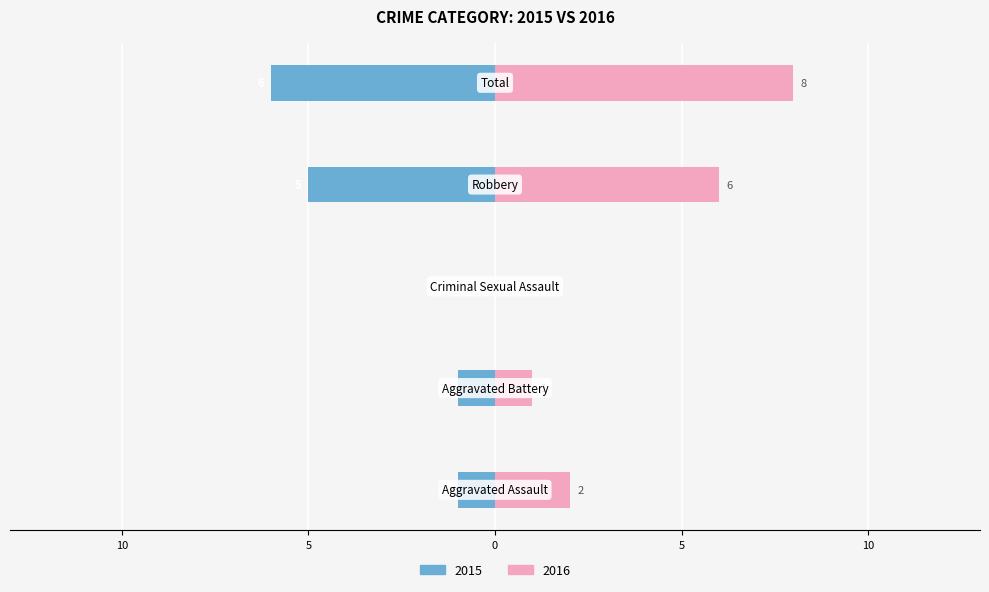

The value of Left (crimes per year) at Criminal Sexual Assault is 3. True or false?

False